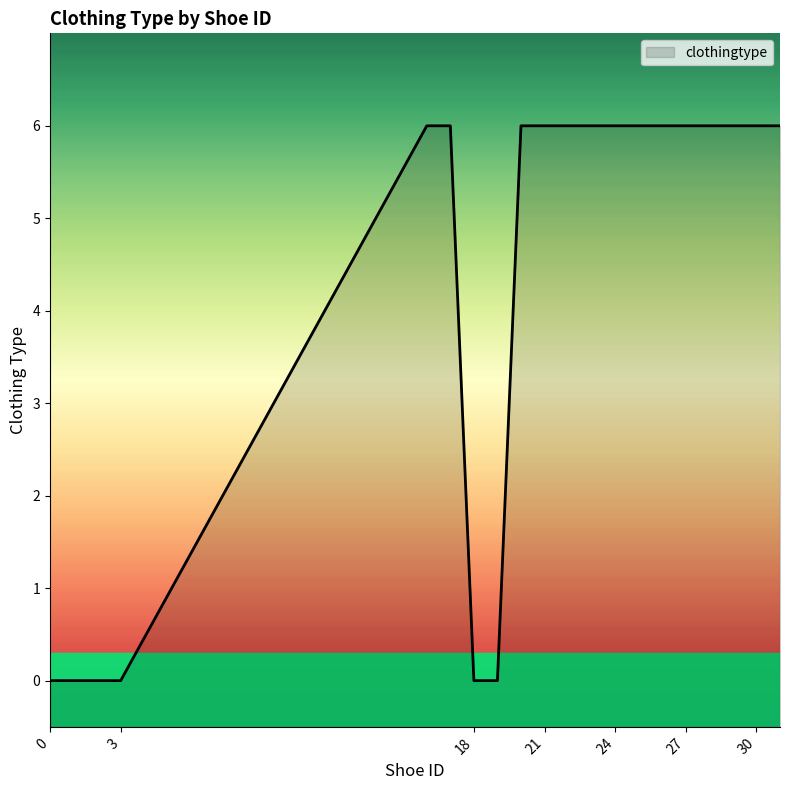

What is the value of the 14th point from the left?

6